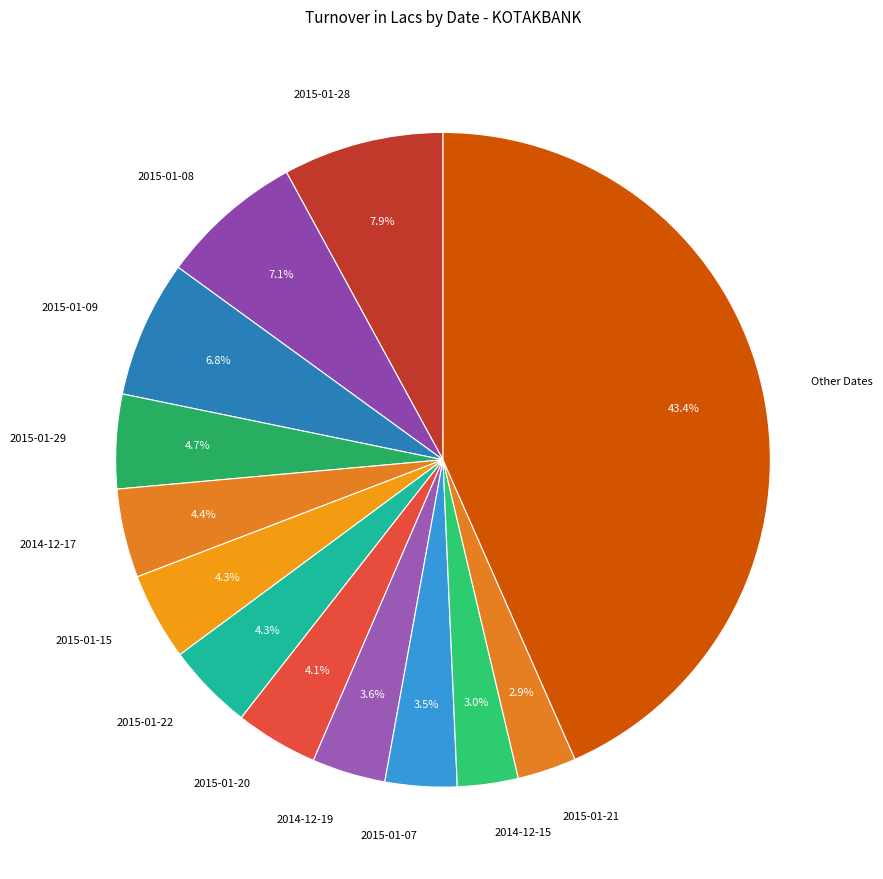

The 2015-01-21 slice represents 3% of the pie. True or false?

True